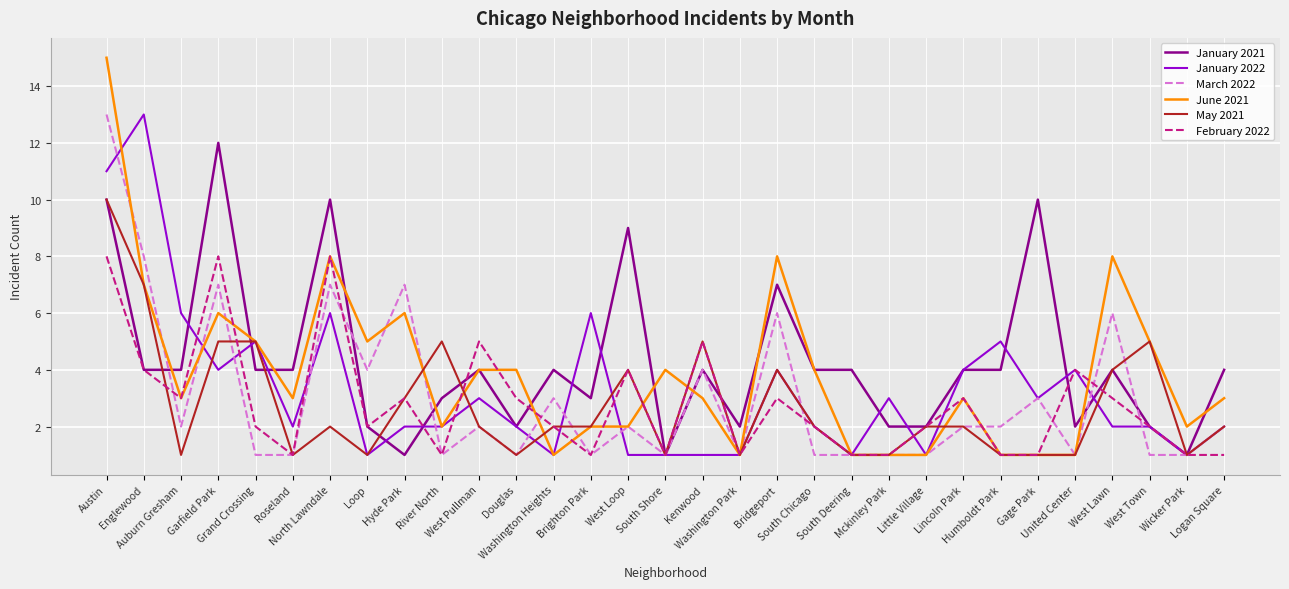

Is this an area chart (filled region under the line)?

No